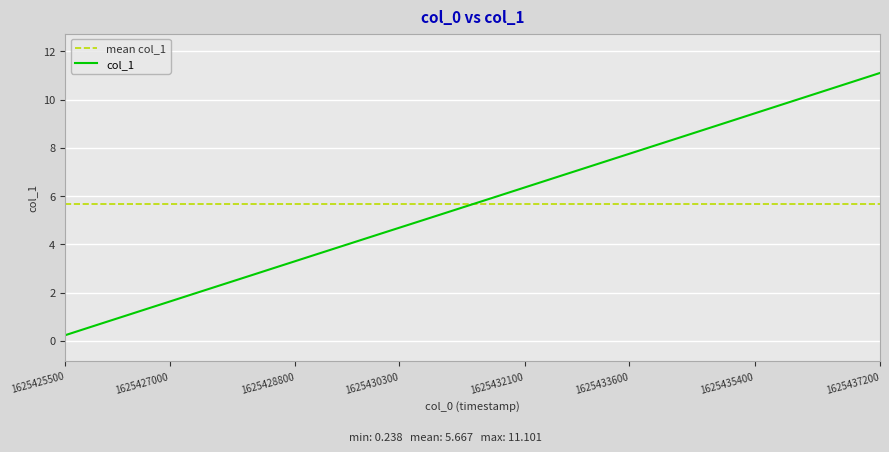

How many categories are shown in the chart?

40